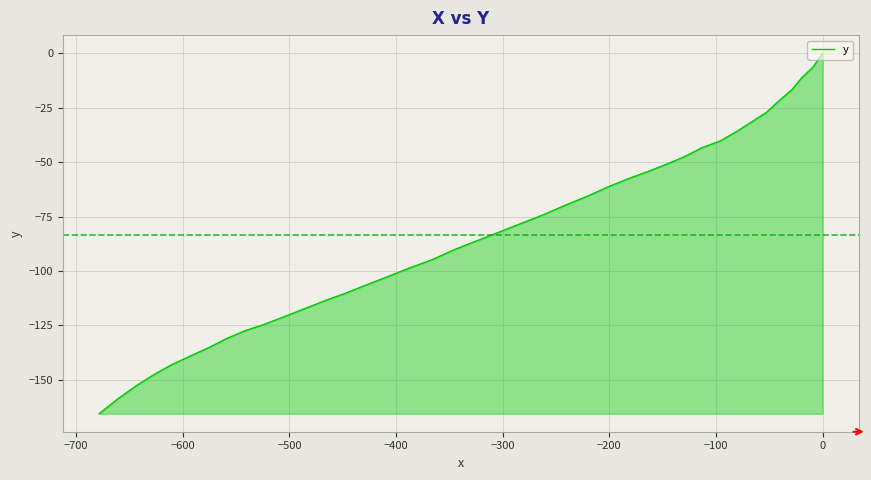

What is the minimum value shown in the chart?

-165.5